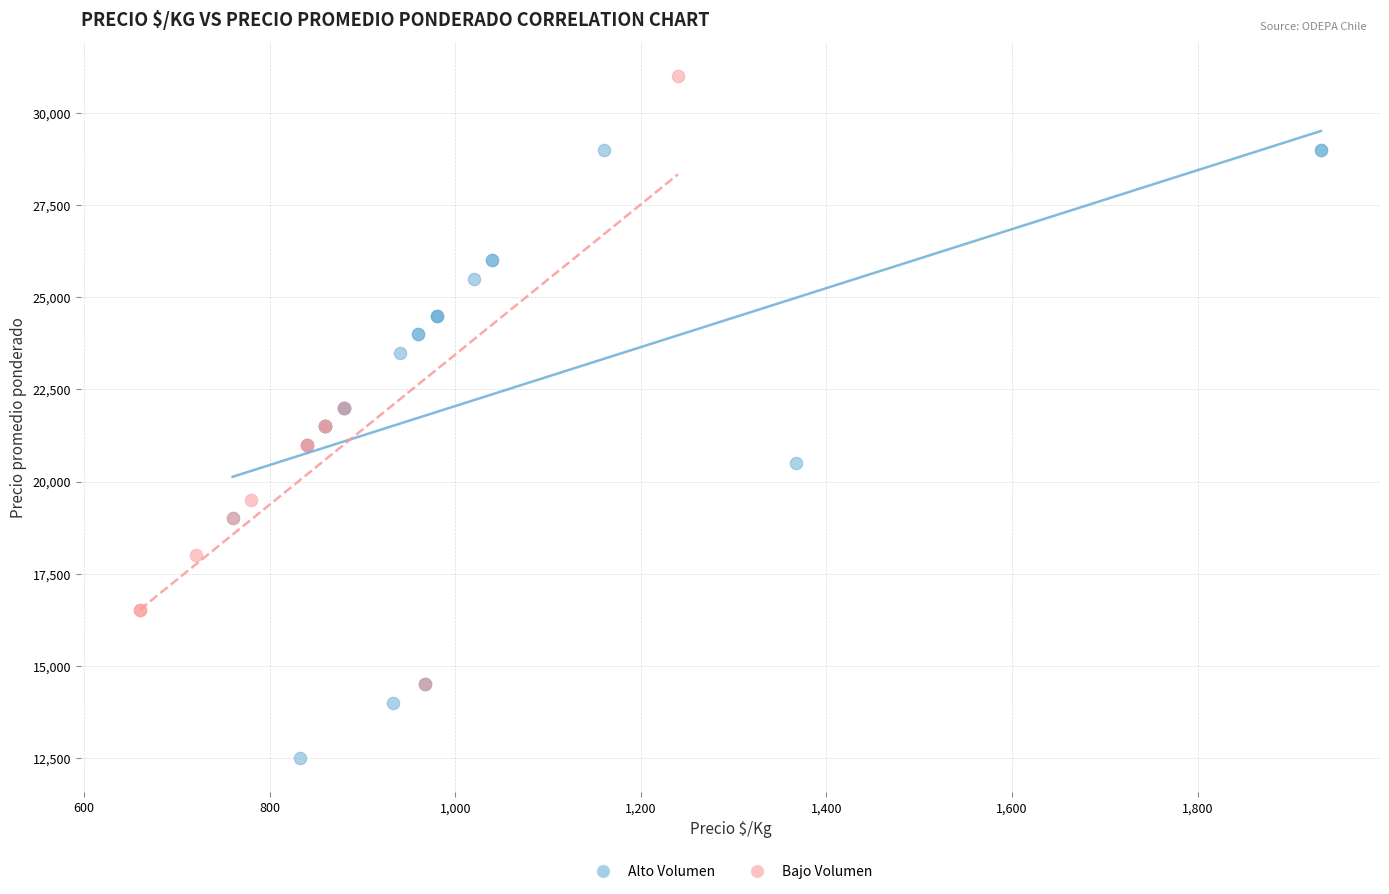

Which series reaches the maximum Y coordinate?

Bajo Volumen